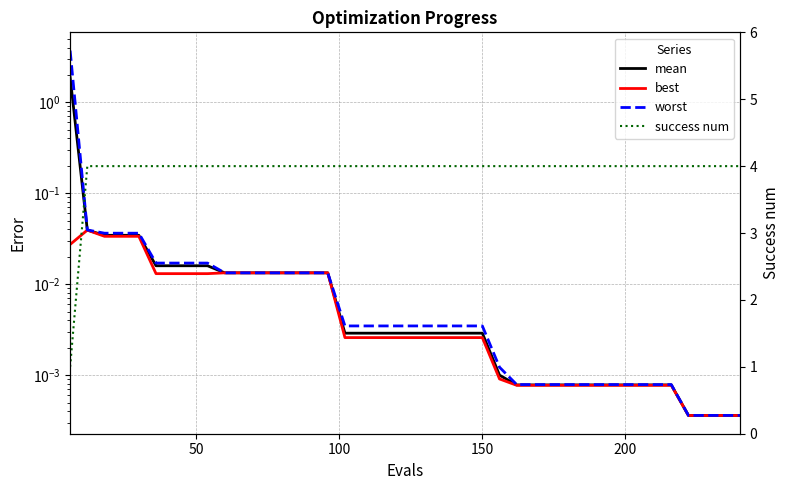

Count the number of data series in this chart.

4